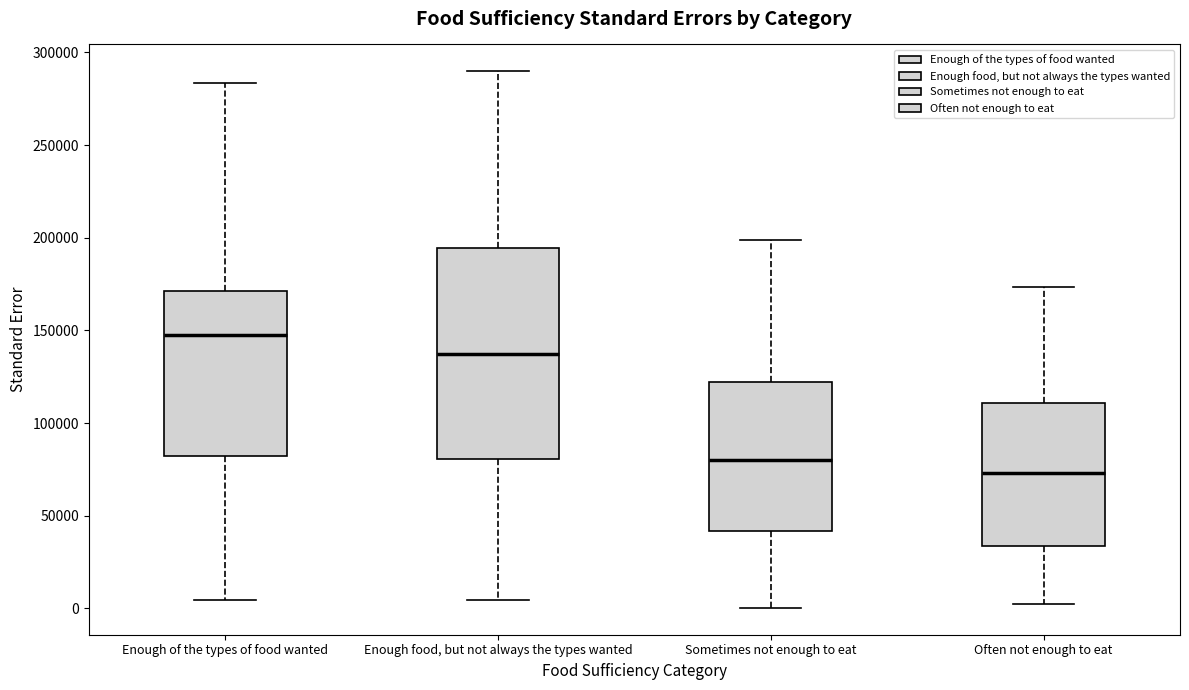

Where does the median line of the box for Often not enough to eat sit on the y-axis? The values are not printed on the chart, so give them approximately, as read against the axis.

75000